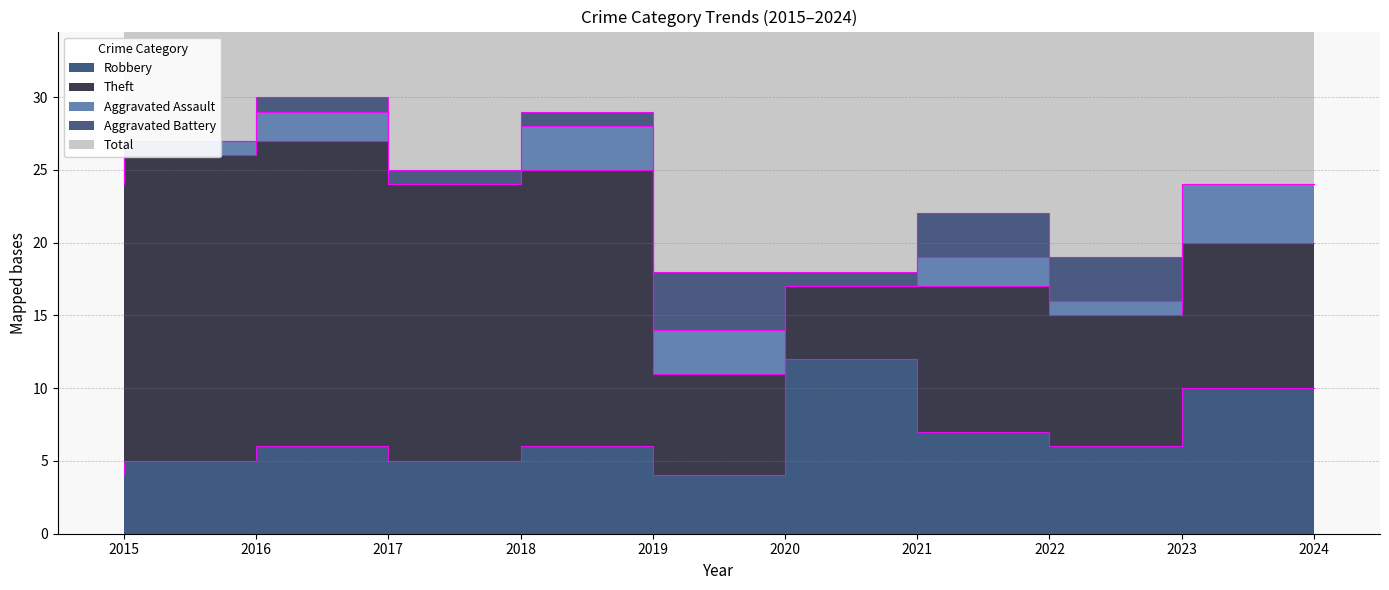

True or false: Aggravated Assault and Theft cross at least once.

False